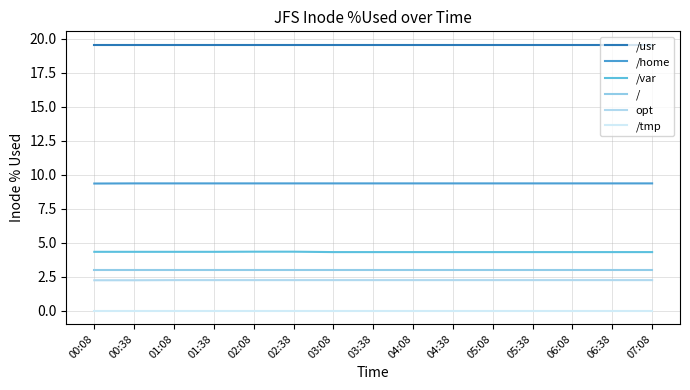

What is the average value of the /usr series?

19.6